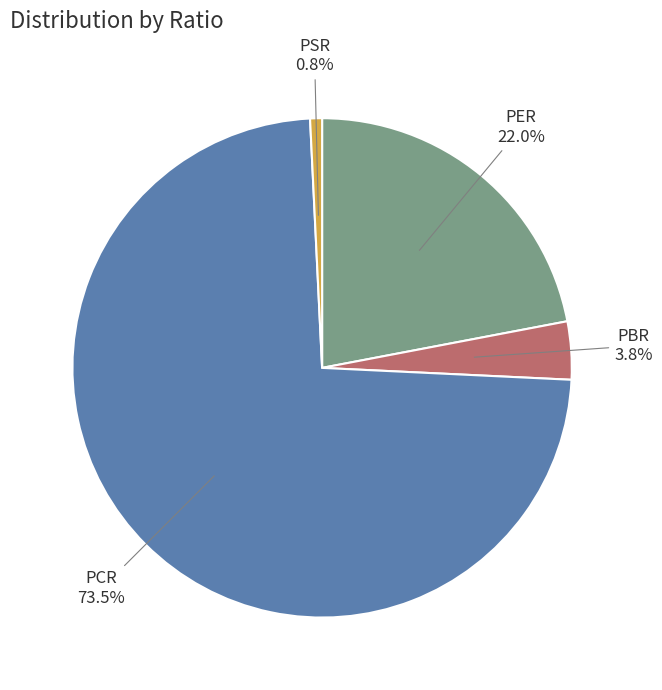

Does any single category account for the majority?

Yes